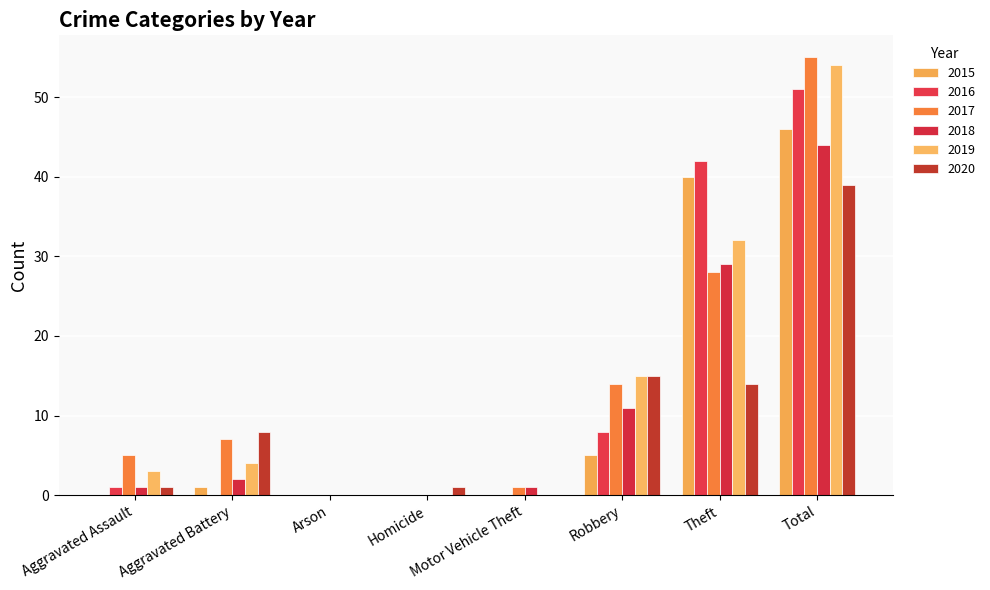

How many distinct data groups are displayed?

6